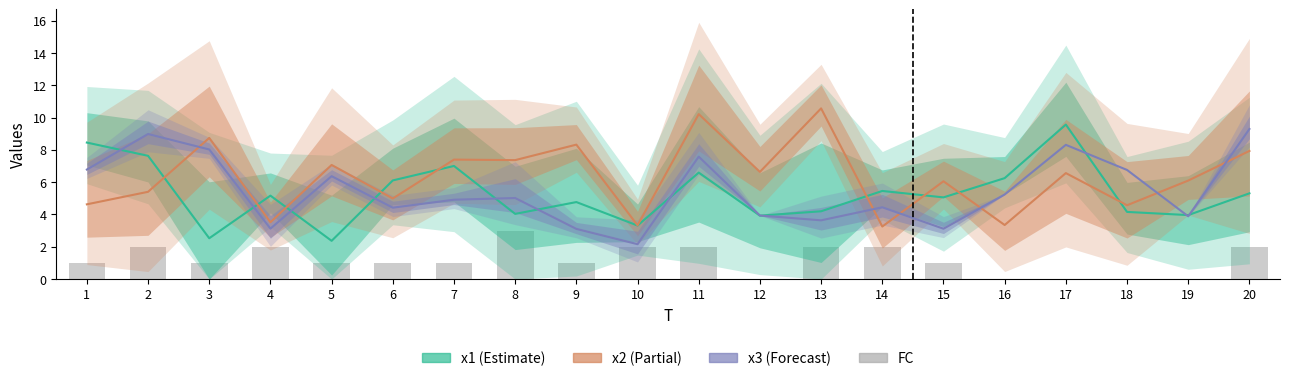

How many series are shown in this chart?

4